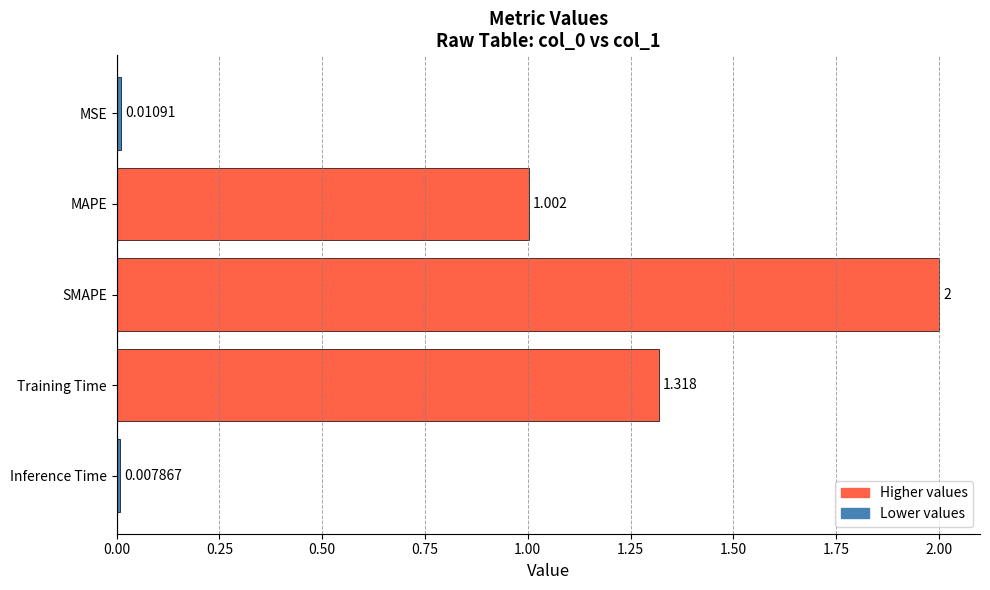

What is the sum of all values?

4.3